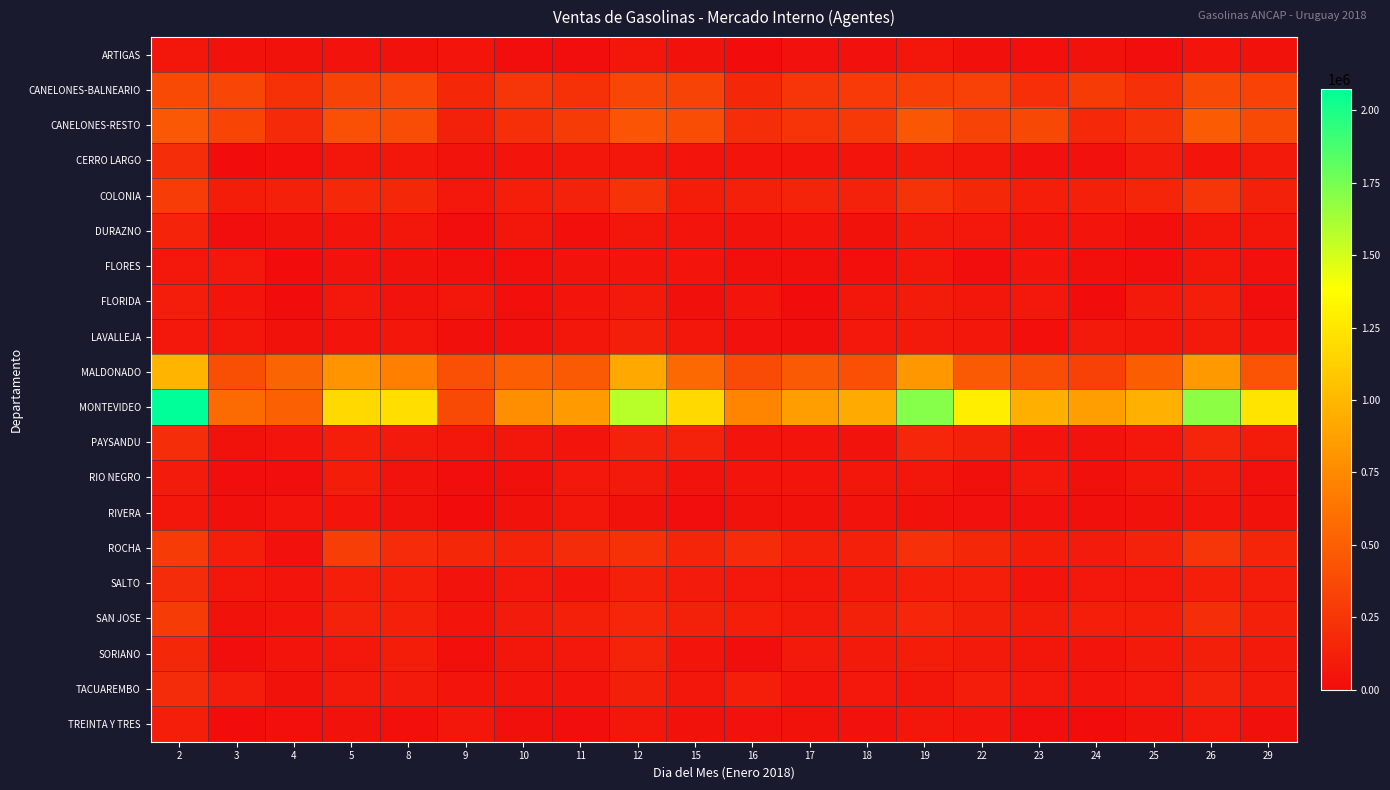

What is the total value across all series at 16?

2444505